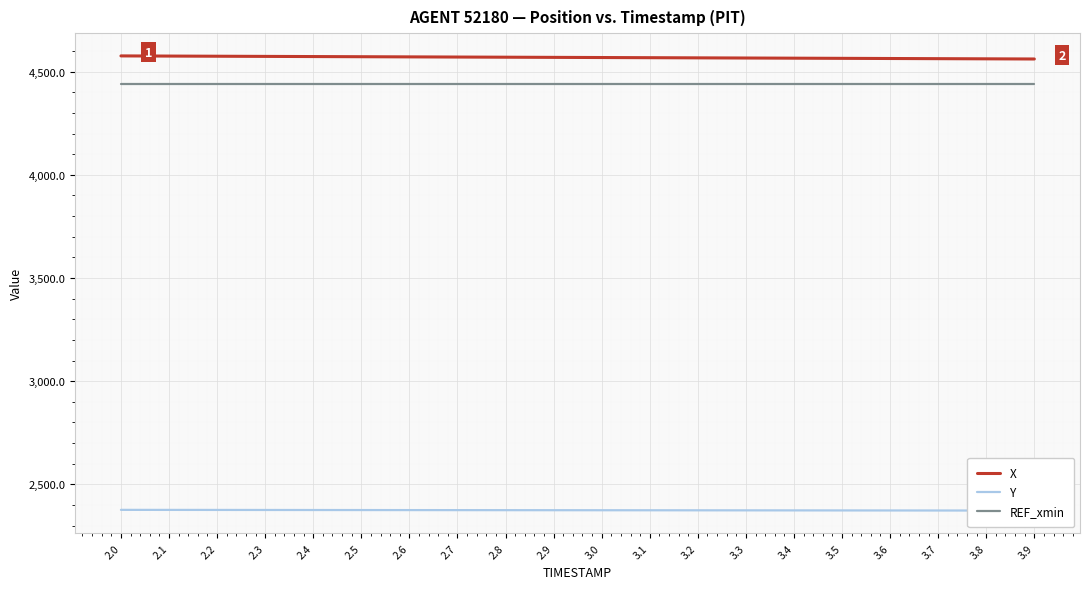

How many lines are shown in the chart?

3